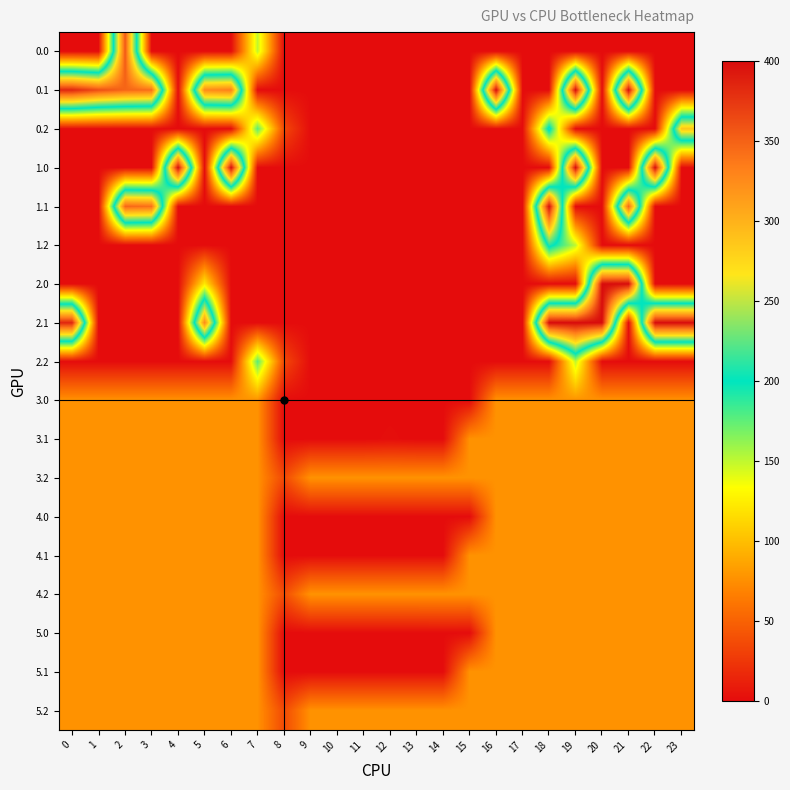

Which label corresponds to the largest value in the chart?

16